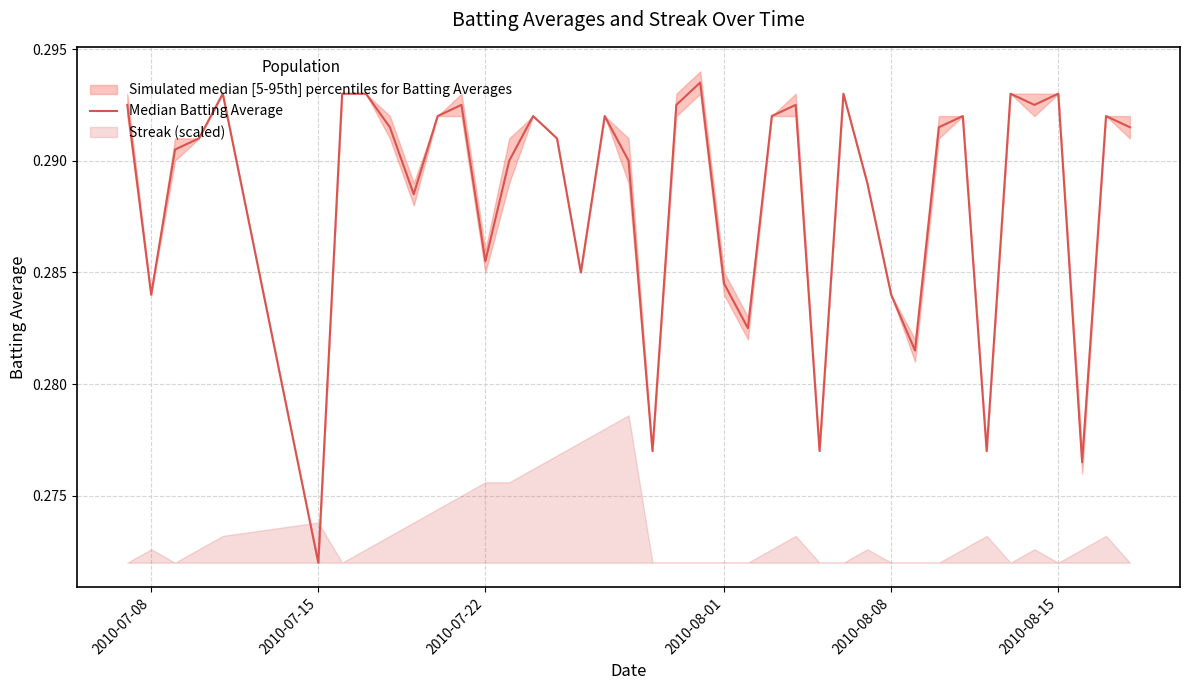

What is the average value?

0.3